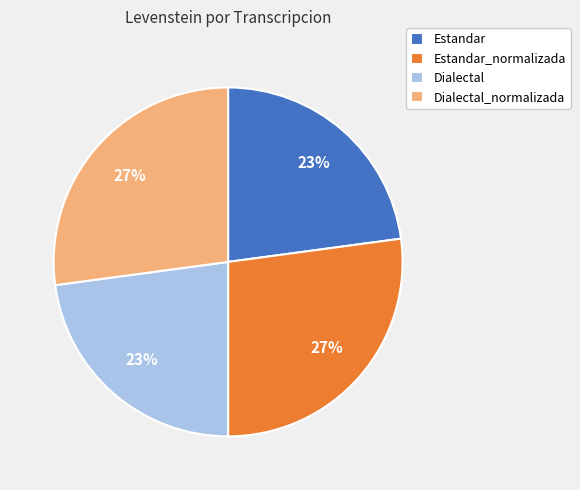

Is there any slice that represents more than half of the pie?

No